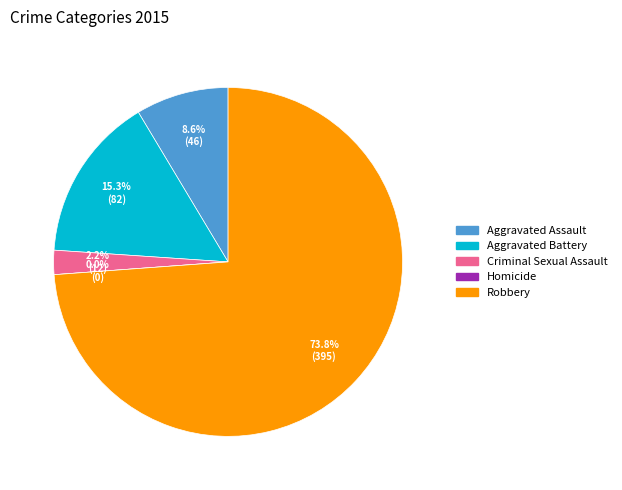

True or false: Aggravated Battery accounts for 15% of the total.

True